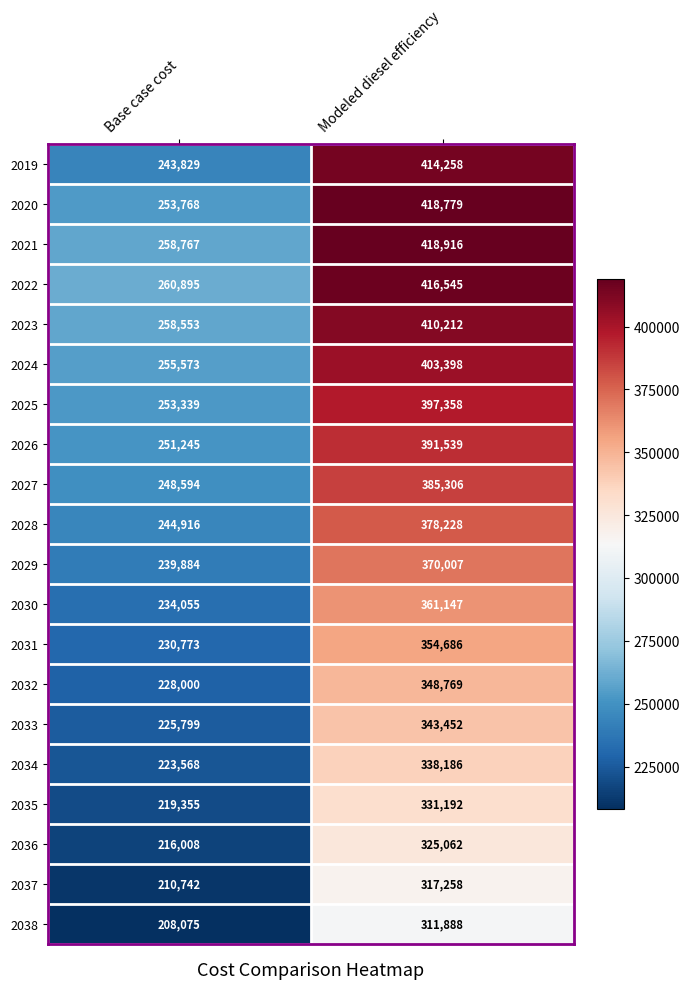

Rank the series at Base case cost from lowest to highest value.

2038, 2037, 2036, 2035, 2034, 2033, 2032, 2031, 2030, 2029, 2019, 2028, 2027, 2026, 2025, 2020, 2024, 2023, 2021, 2022